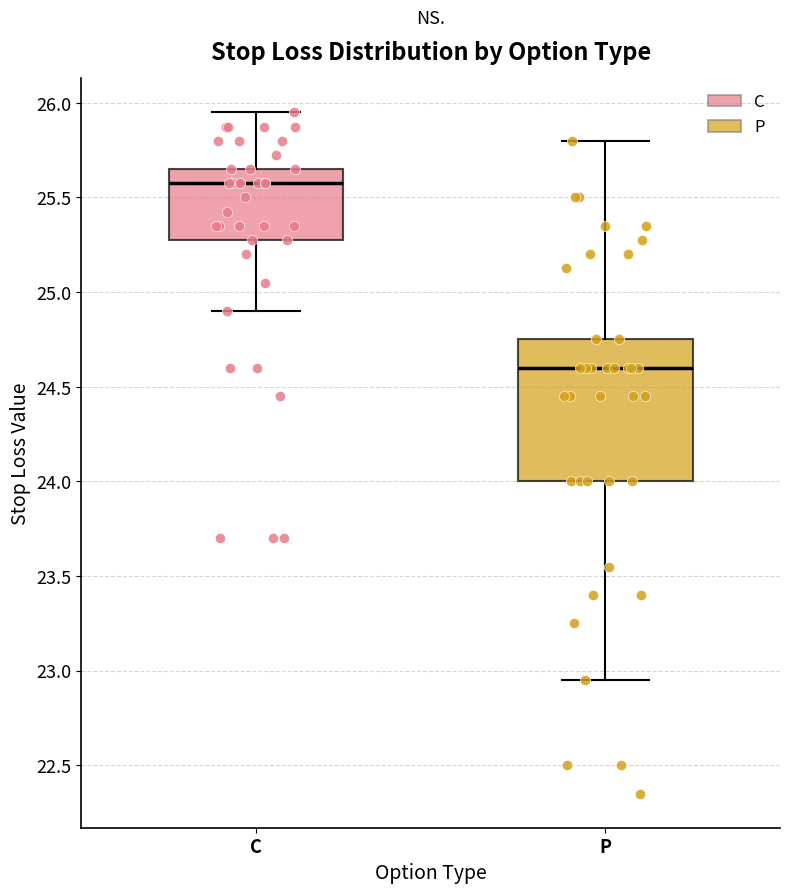

Reading left to right, transcribe this box plot: for each box, give where its median line is, the range the box spans, and where its two whiskers end, as read against the y-axis. The values are not printed on the chart, so give them approximately, as read against the axis.

C: median 25.60, box 25.30 to 25.65, whiskers 24.90 to 25.95
P: median 24.60, box 24.00 to 24.75, whiskers 22.95 to 25.80